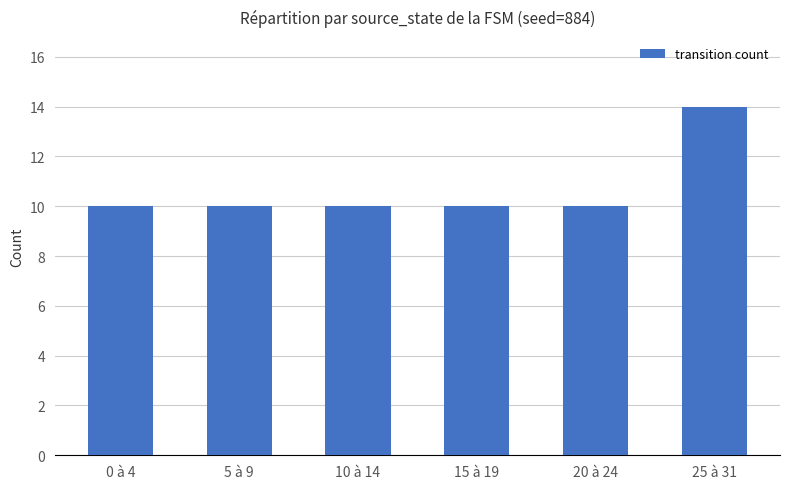

What is the label of the 5th bar from the left?

20 à 24